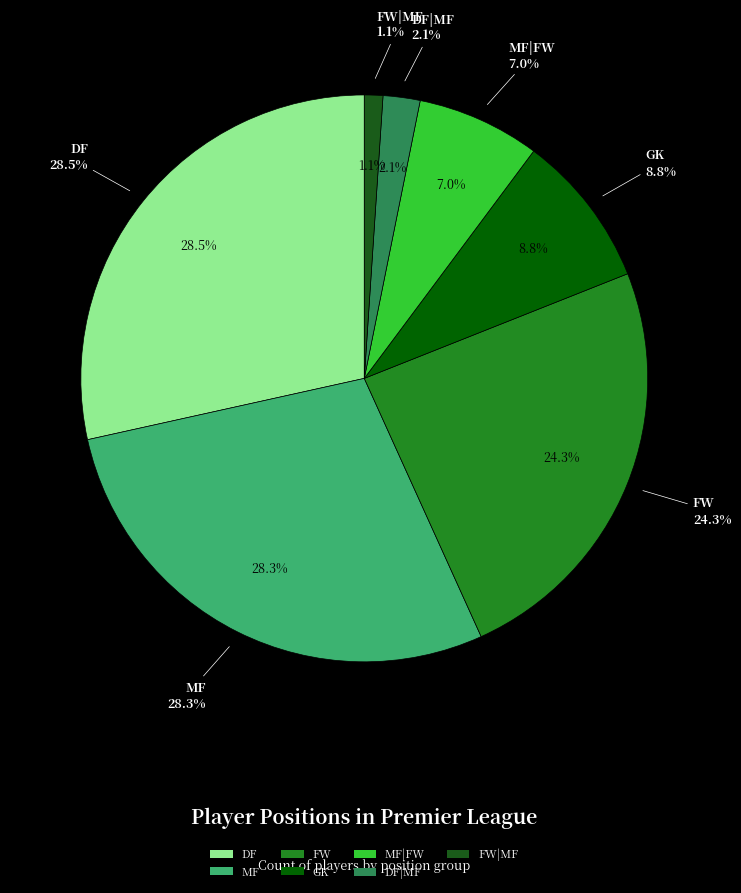

The DF slice represents 41% of the pie. True or false?

False